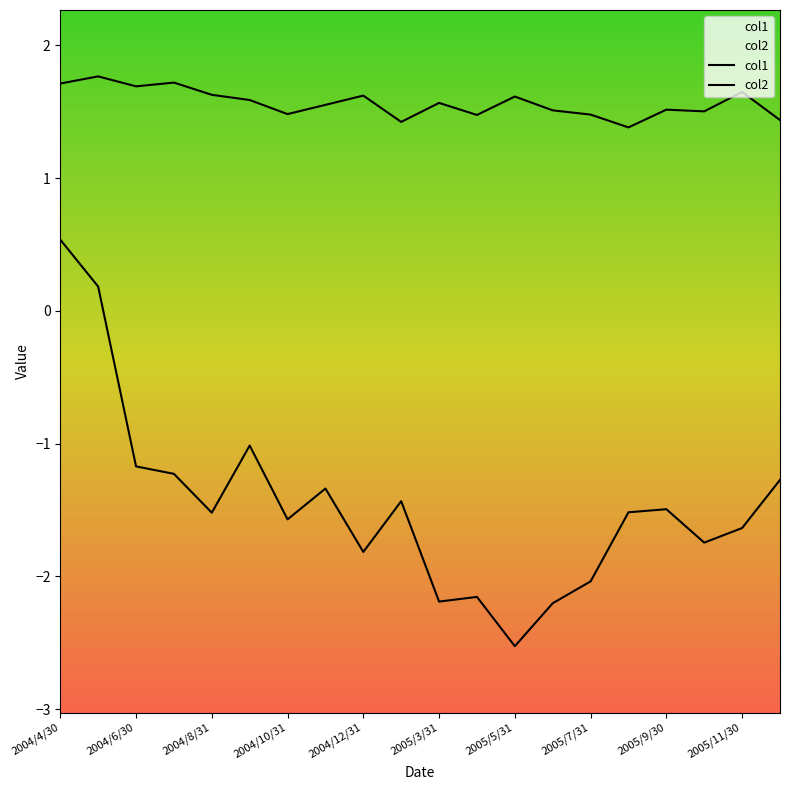

True or false: col1 and col2 intersect in this chart.

False